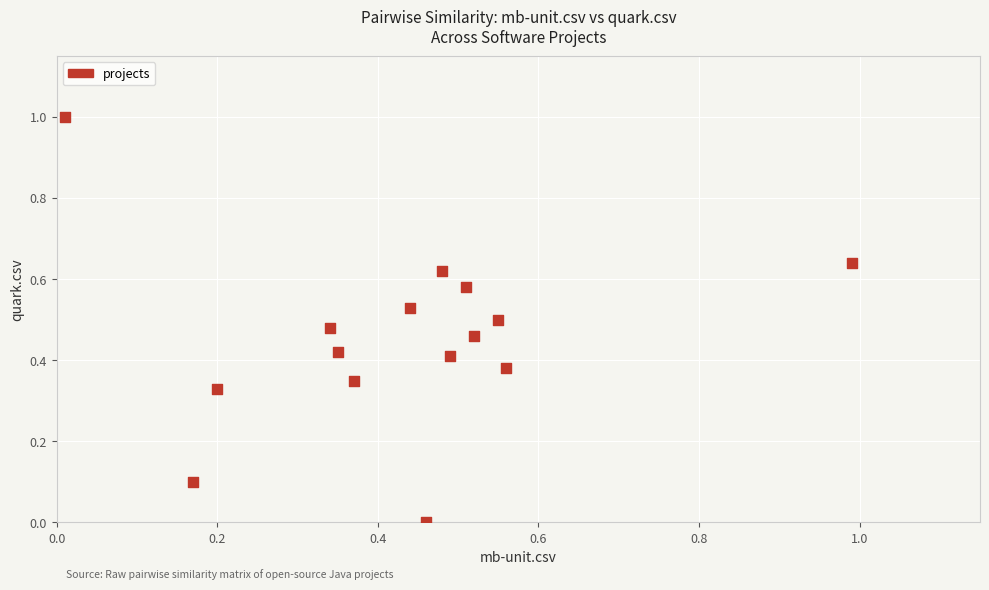

What is the range of Y values (max minus min)?

1.0